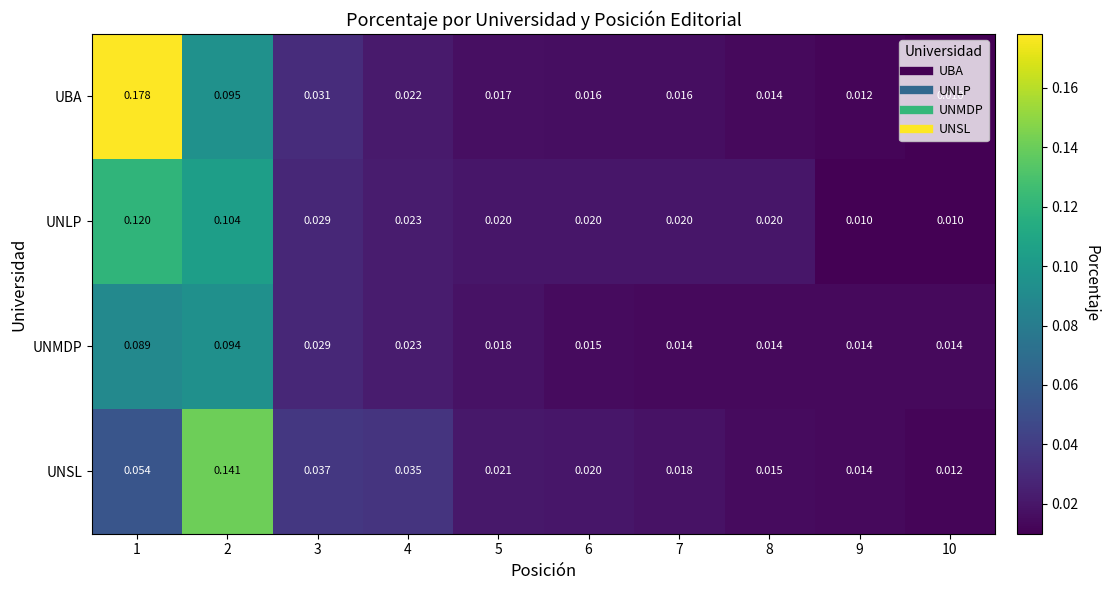

Between 5 and 6, which series saw the biggest shift?

UNMDP